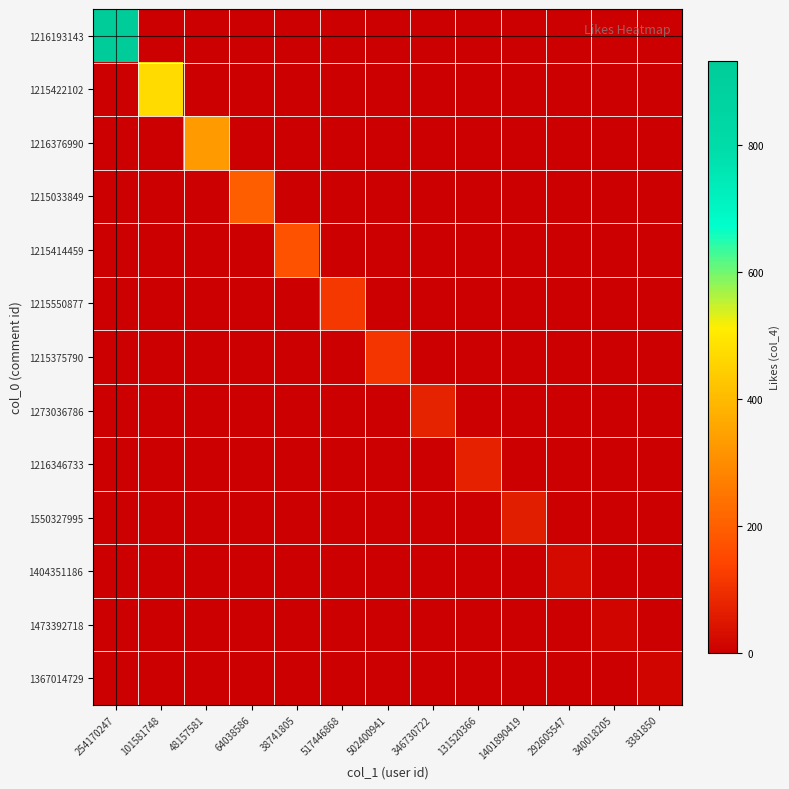

How many distinct data groups are displayed?

13